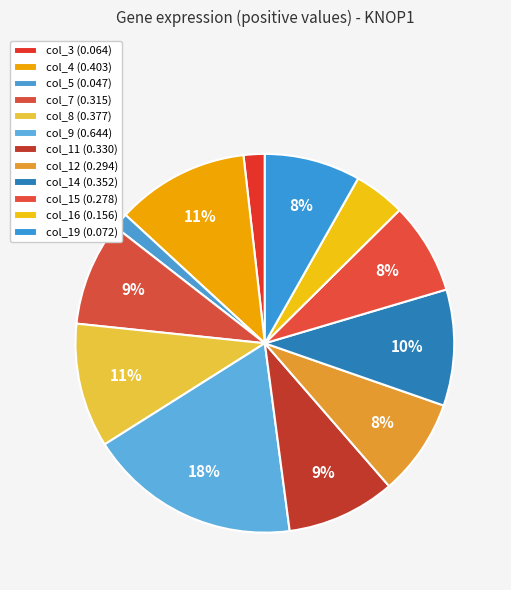

Is the sum of col_4 and col_16 greater than half?

No